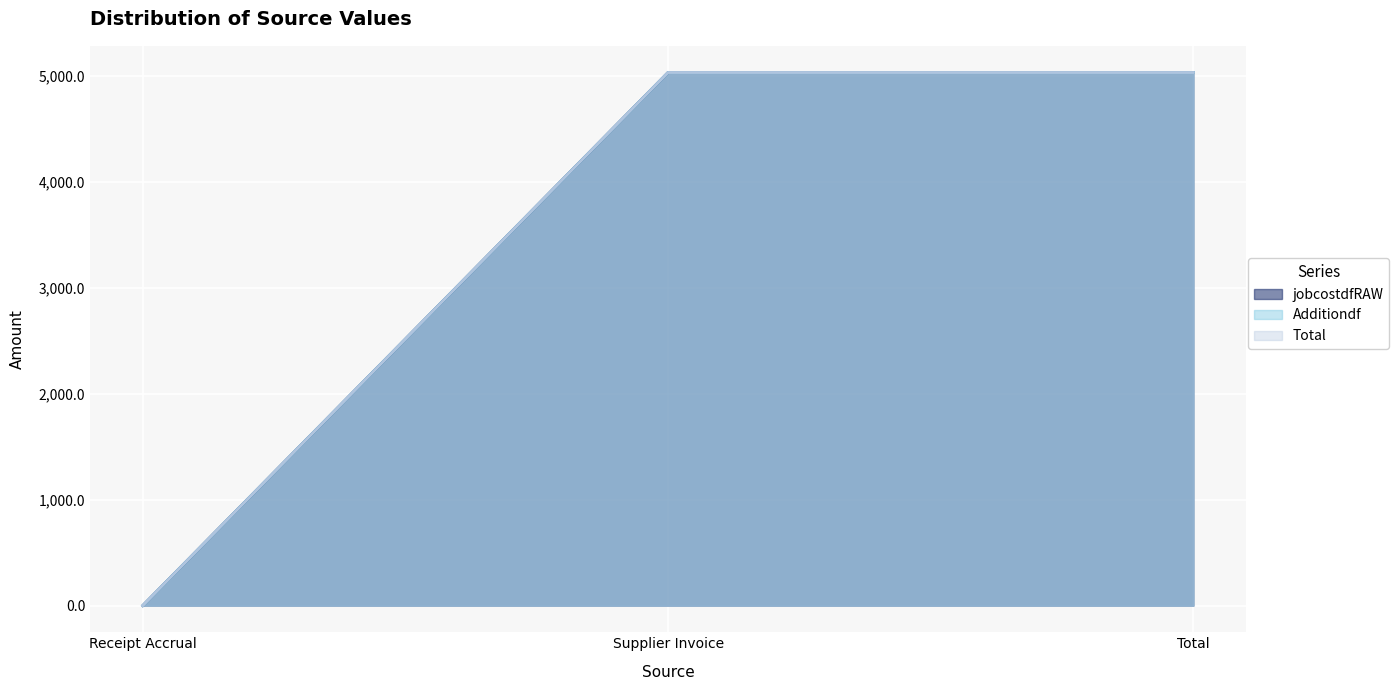

What is the sum of the Additiondf values at Receipt Accrual and Total?

5028.5